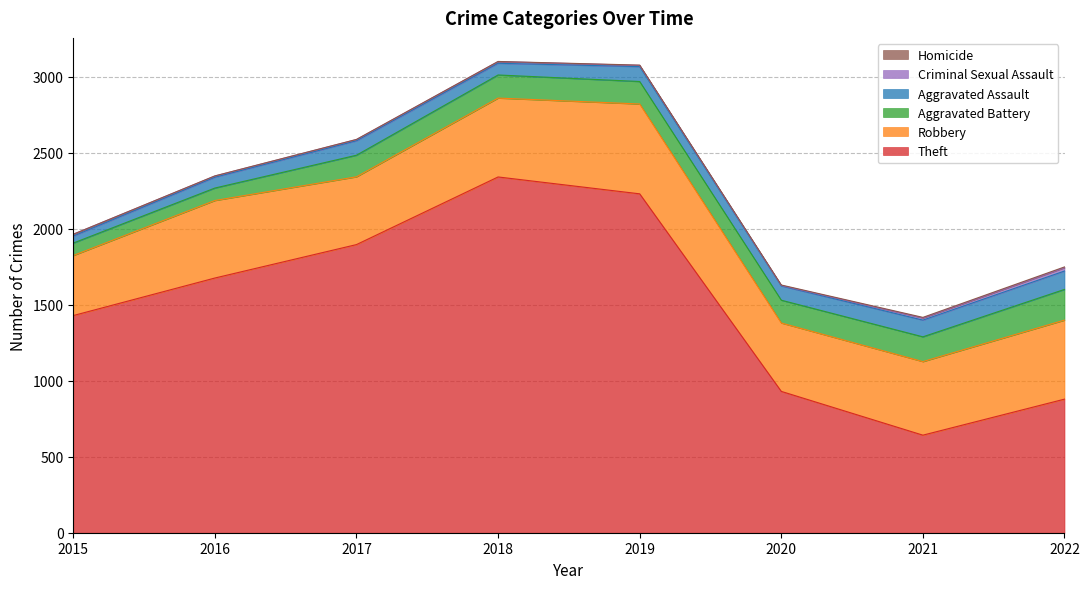

Is the value of Robbery at 2018 greater than the value of Theft at 2015?

No